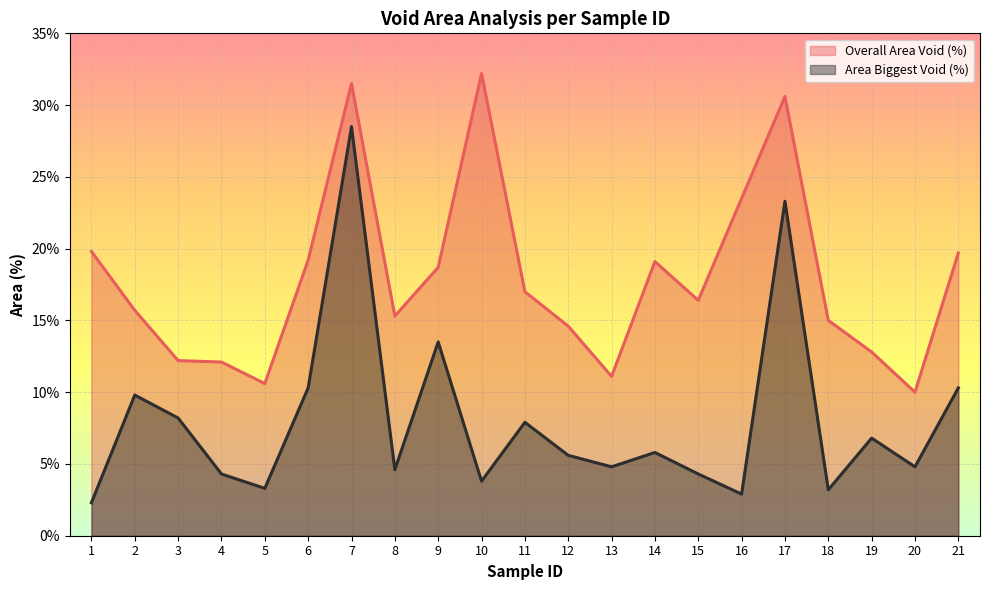

Which category has the lowest value in the Area Biggest Void (%) series?

1